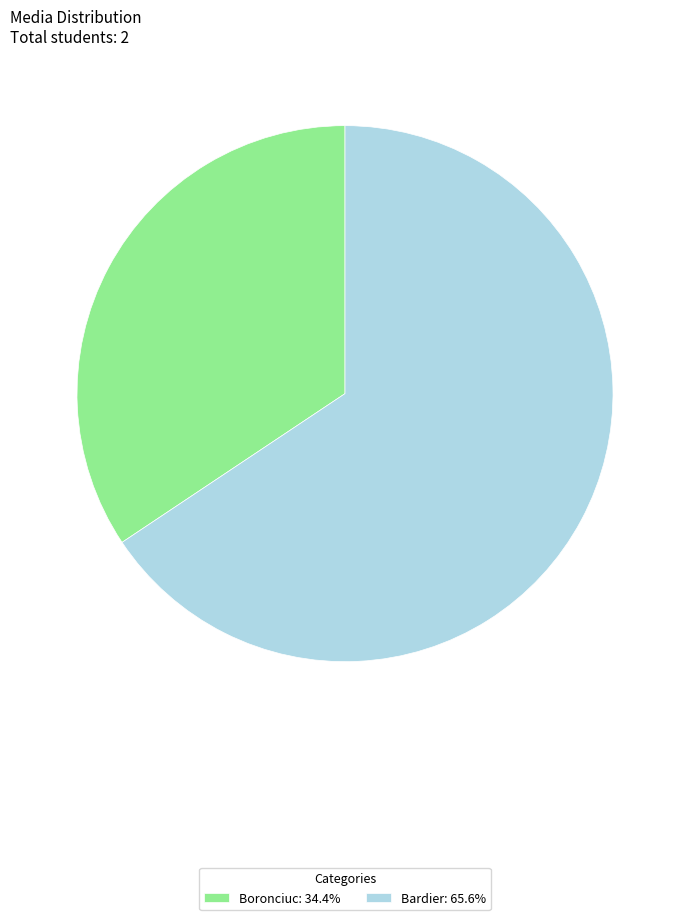

Is it true that Bardier is 57% of the pie?

False